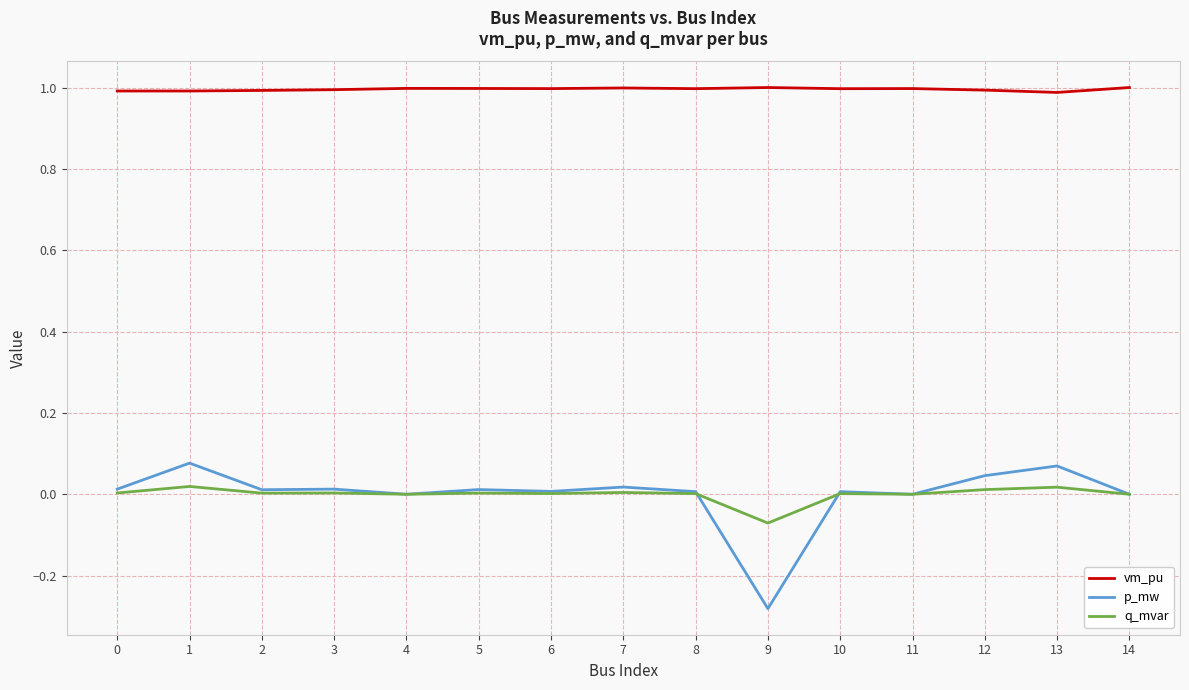

Rank the series by their maximum value, from lowest to highest.

q_mvar, p_mw, vm_pu